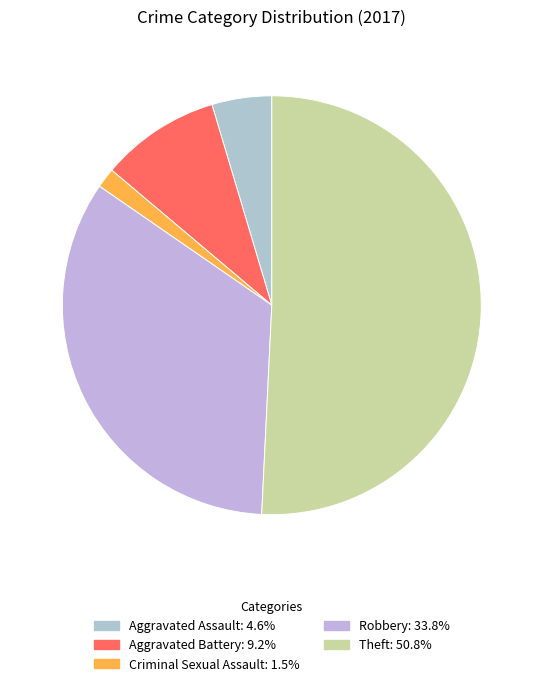

How many slices are in this pie chart?

5